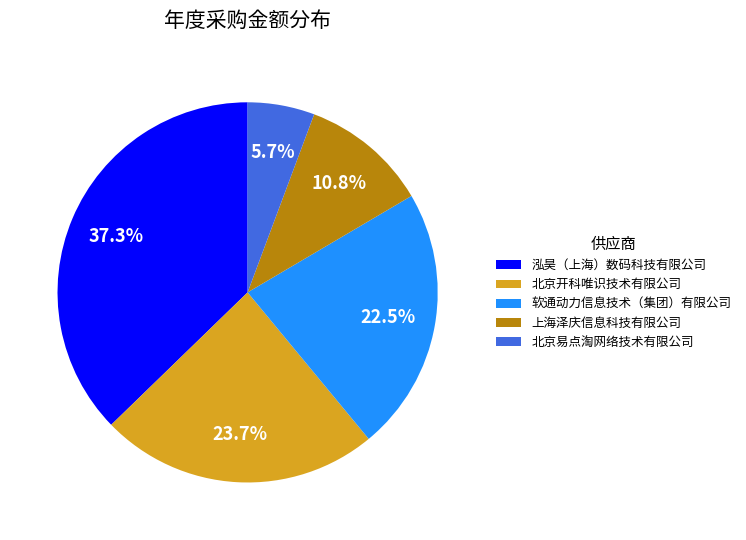

To the nearest percent, what is the difference between the 上海泽庆信息科技有限公司 and 泓昊（上海）数码科技有限公司 slice percentages?

26%